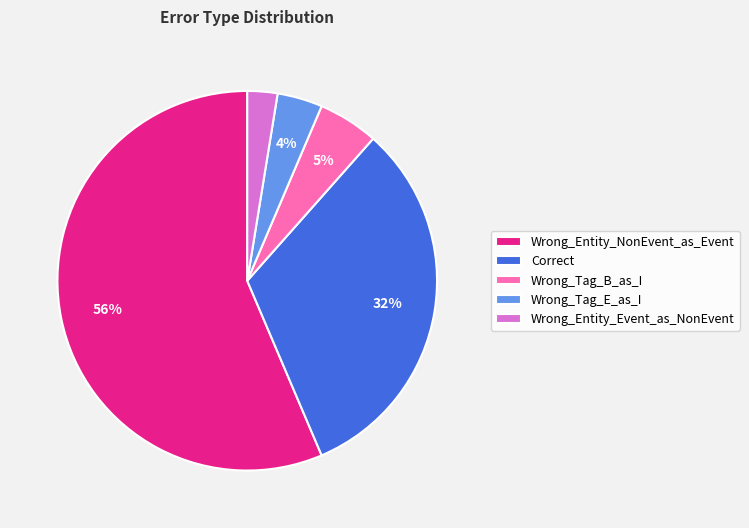

Combined, do Wrong_Entity_NonEvent_as_Event and Wrong_Tag_E_as_I account for over 50%?

Yes